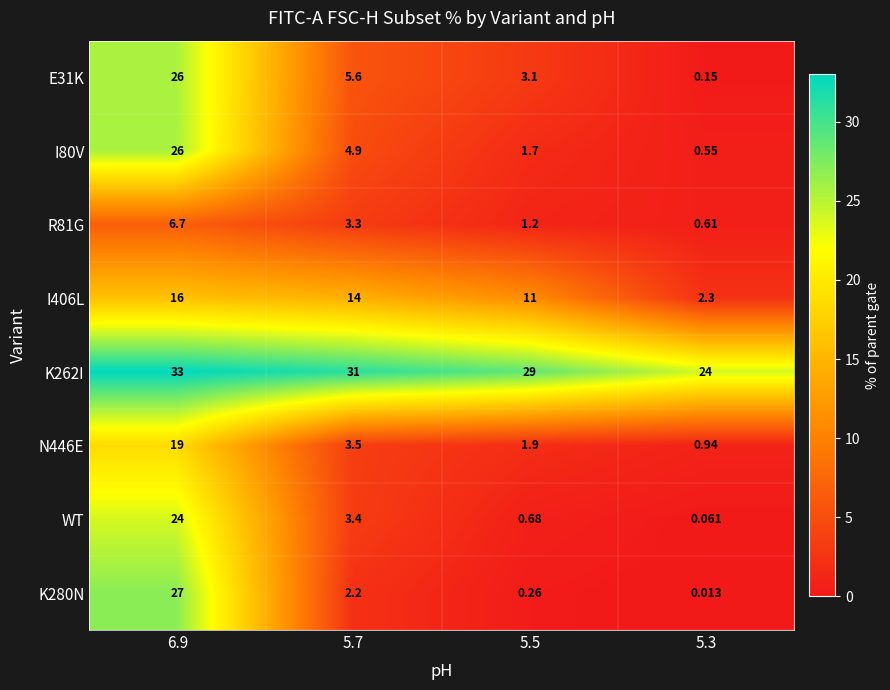

Between 5.5 and 5.3, which is larger?

5.5